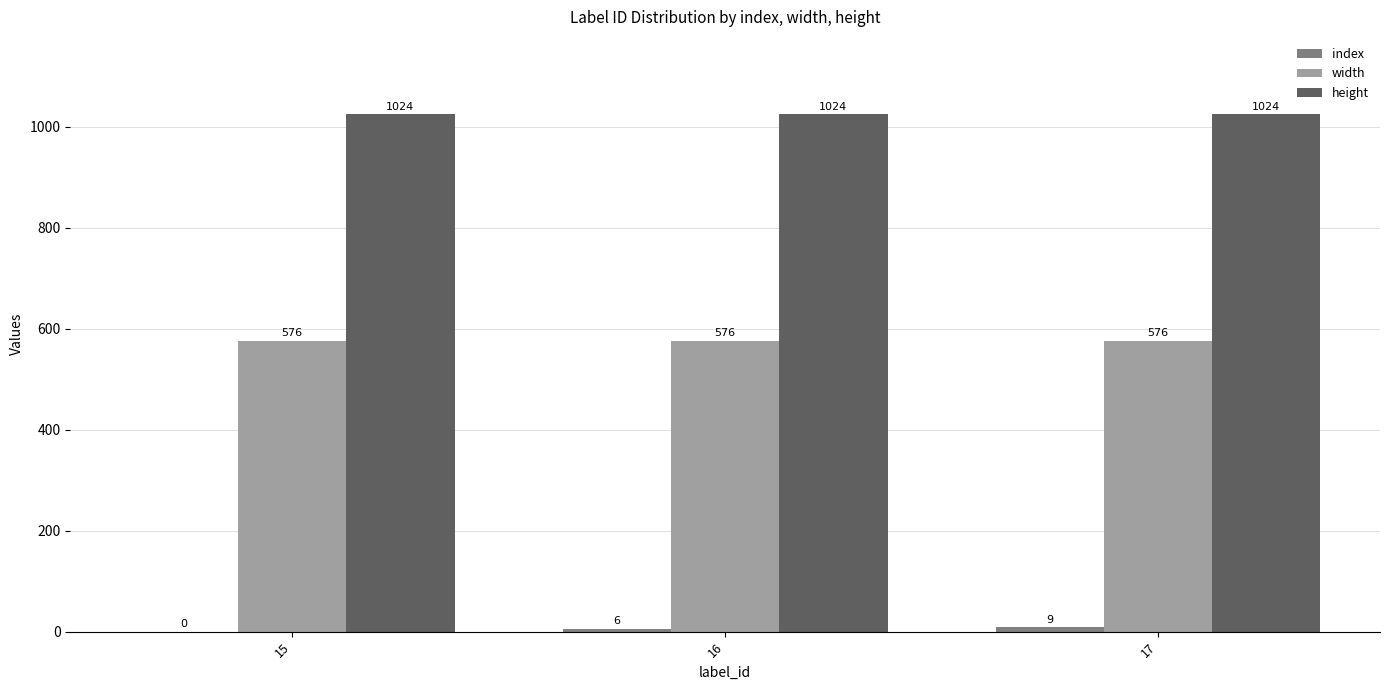

What is the greatest value displayed?

1024